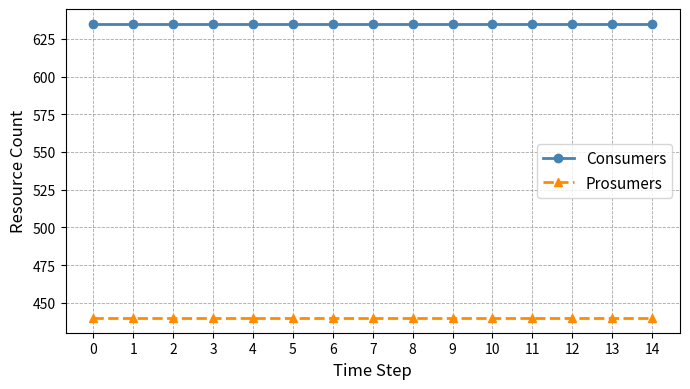

What is the value of the Consumers point at the 8th from the left?

635